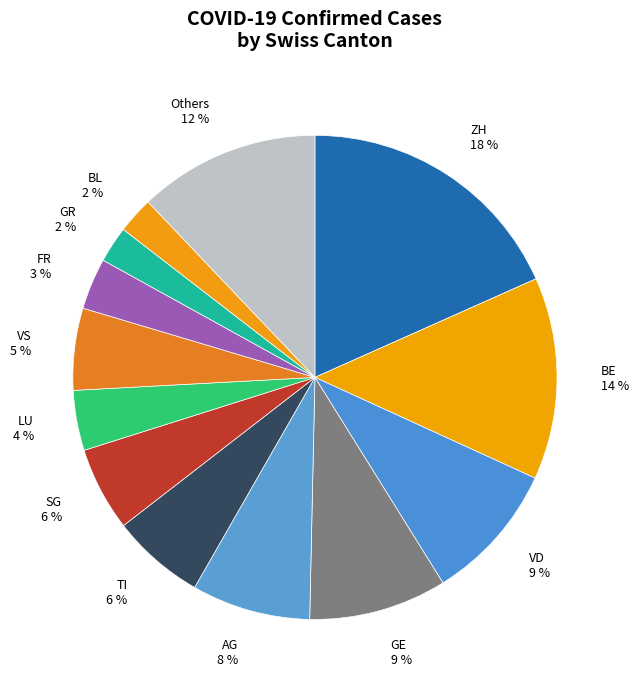

To the nearest percent, what is the combined percentage of VD and LU?

13%